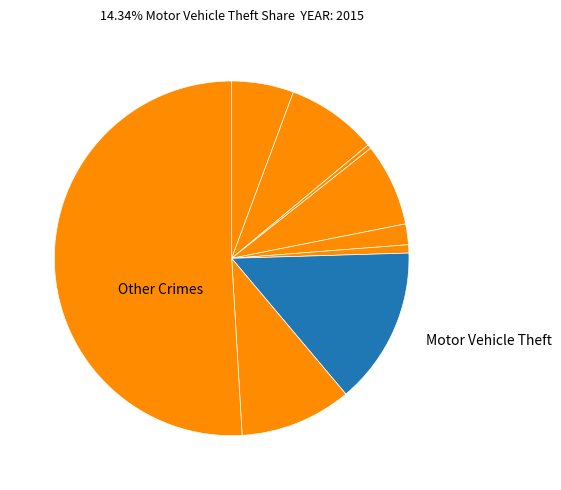

To the nearest percent, what is the average slice percentage?

11%